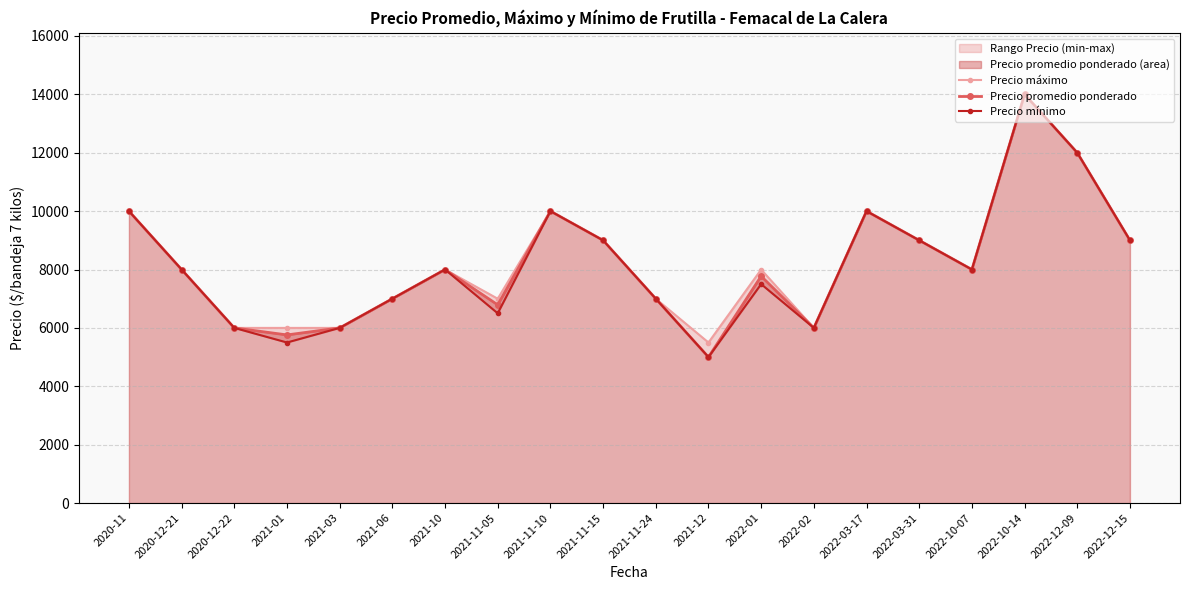

What is the difference between the maximum and second lowest values in the Precio promedio ponderado series?

8240